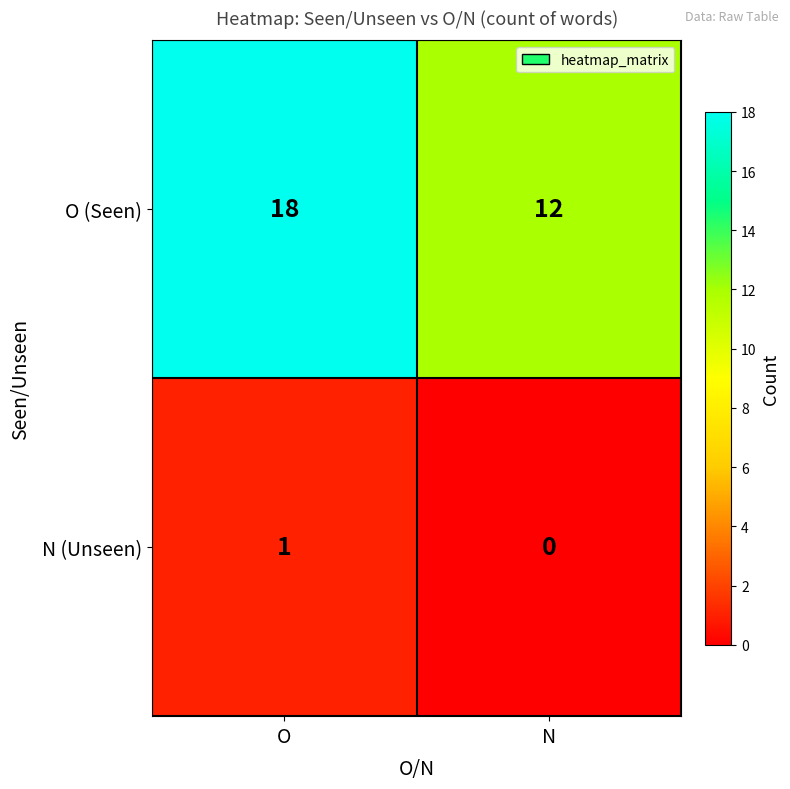

The value of N (Unseen) at O is 1. True or false?

True